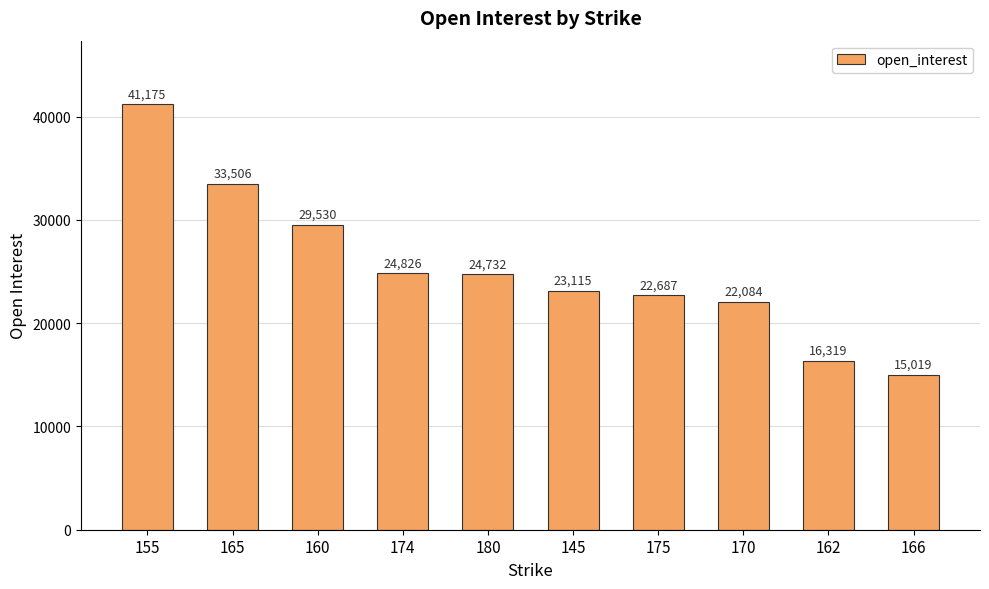

Reading right to left, extract all data points from this chart.

15019	16319	22084	22687	23115	24732	24826	29530	33506	41175